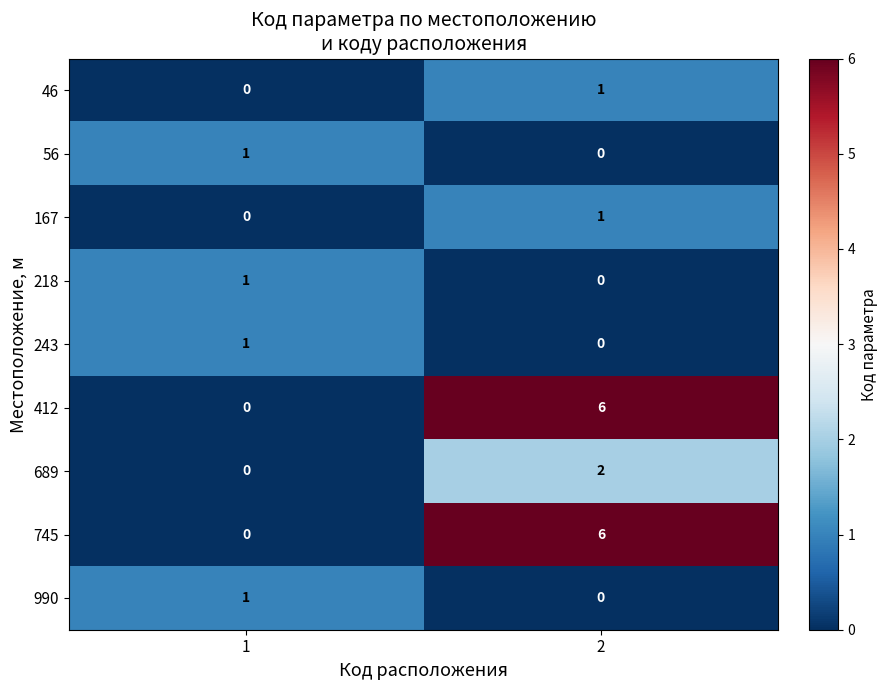

The value of 243 at 1 is 2. True or false?

False